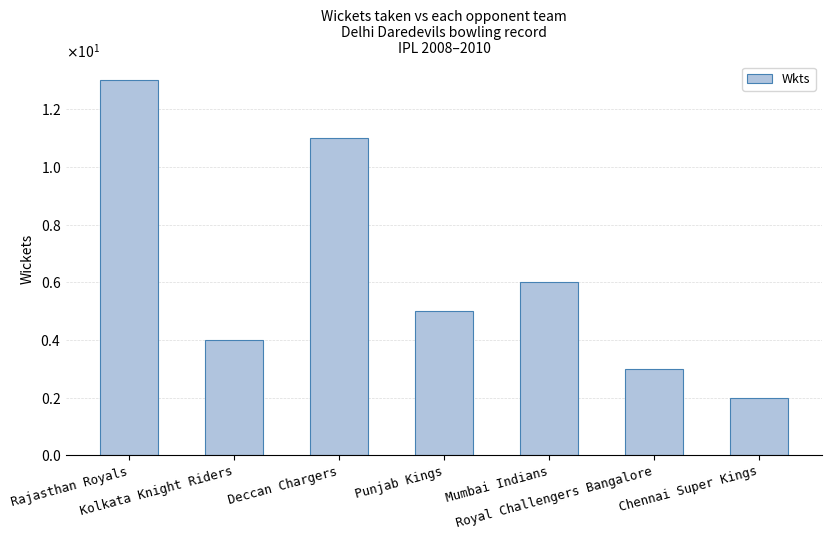

Rank the categories by value from highest to lowest.

Rajasthan Royals, Deccan Chargers, Mumbai Indians, Punjab Kings, Kolkata Knight Riders, Royal Challengers Bangalore, Chennai Super Kings